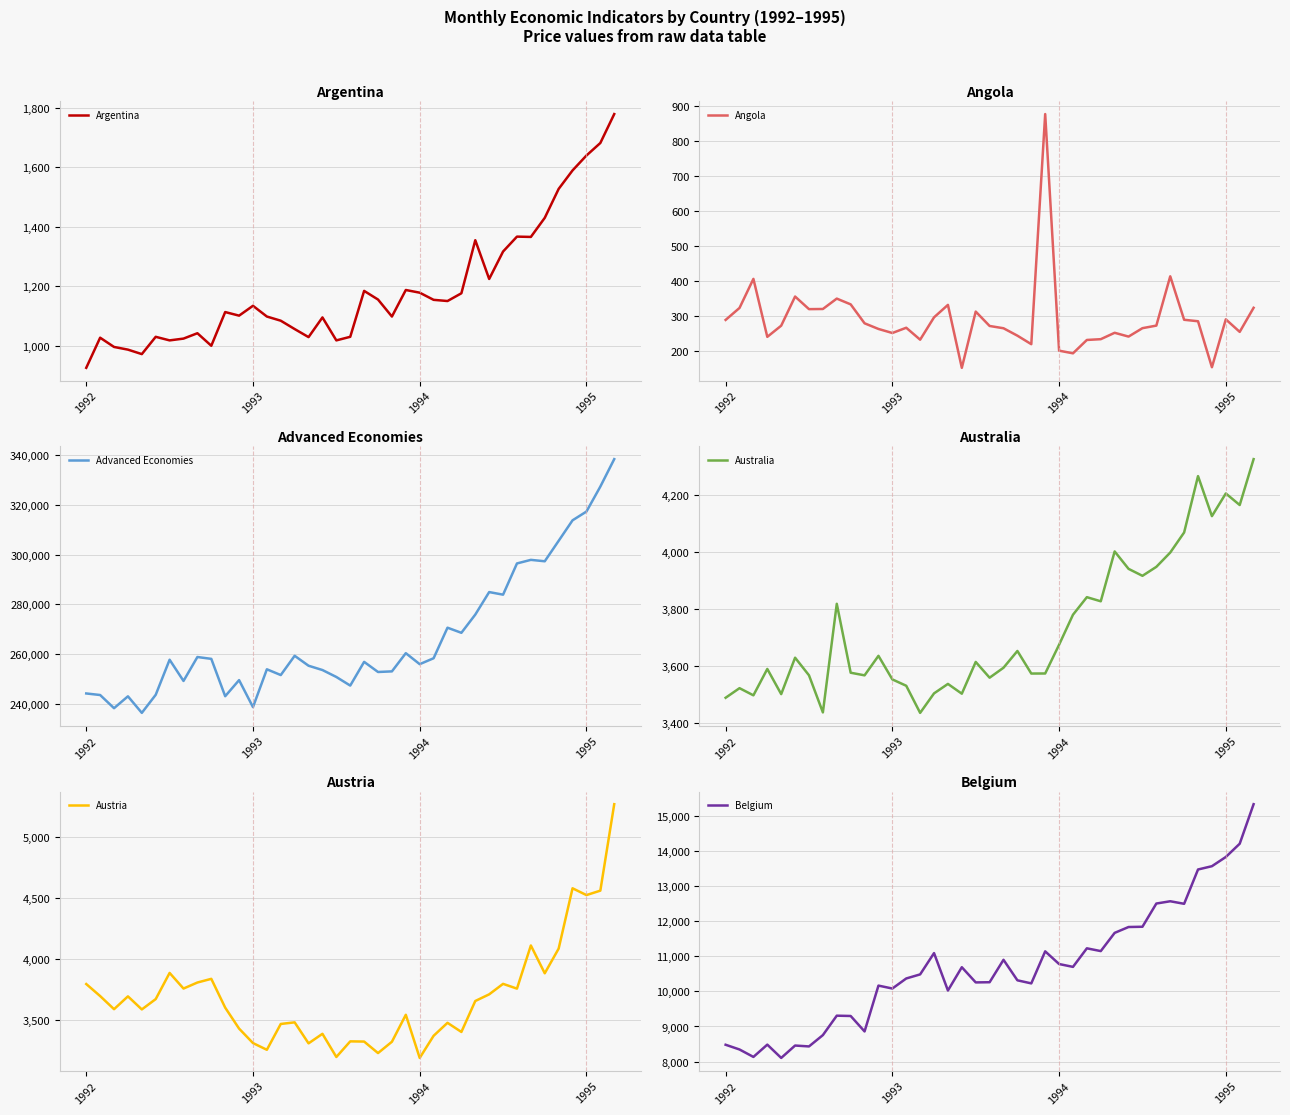

Which series has the largest total across all categories?

Advanced Economies